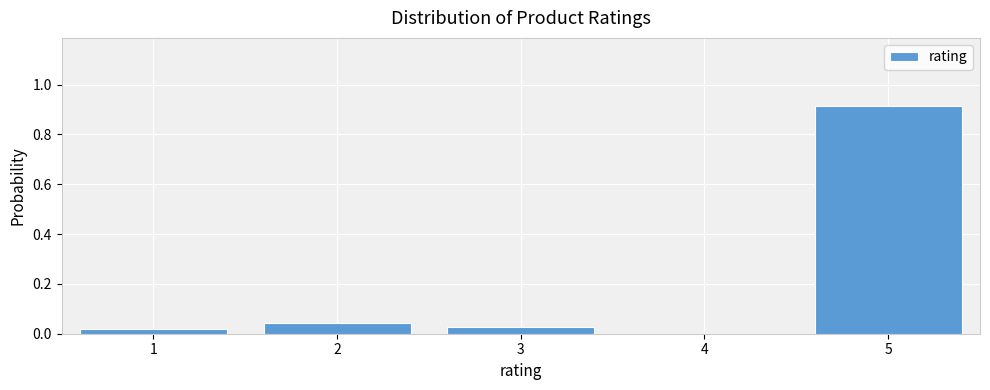

The chart shows a value of 0.0 at 2. True or false?

True